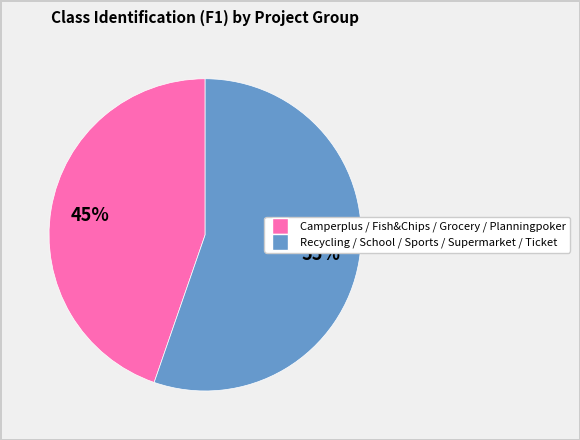

To the nearest percent, what is the average slice percentage?

50%